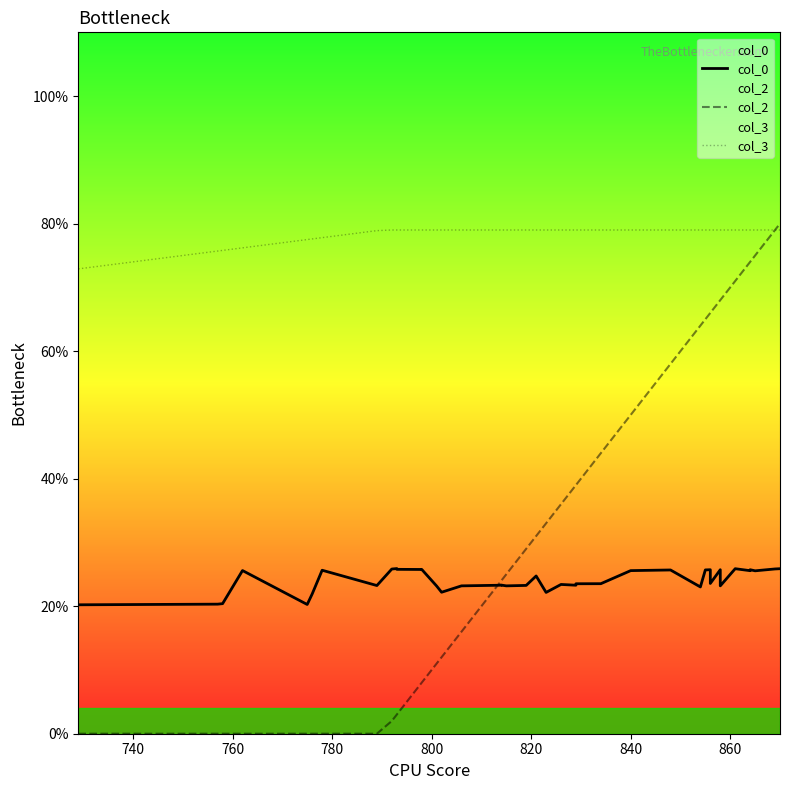

Is it true that col_0 equals 12.7 at 30?

False